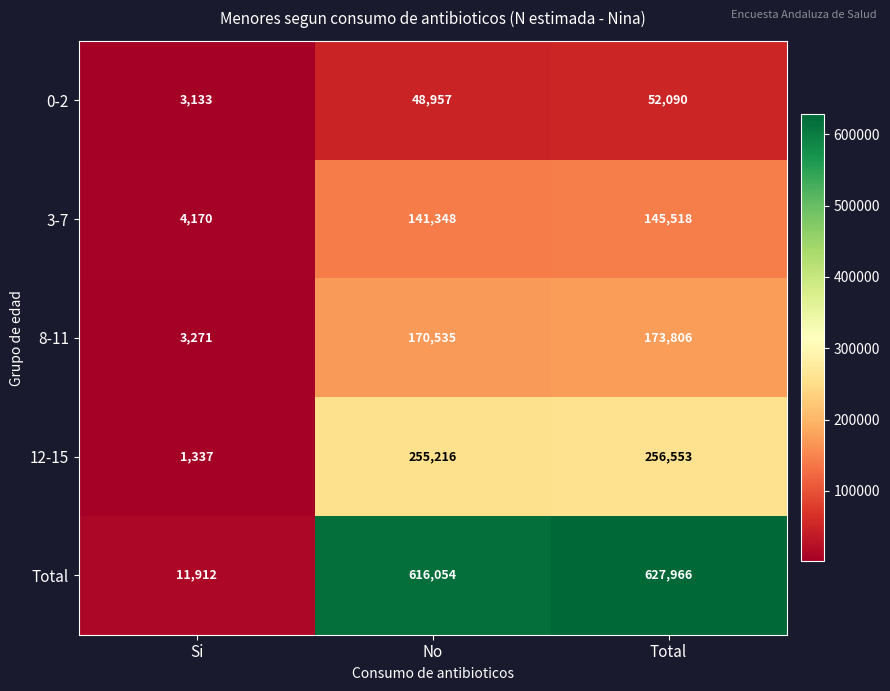

At No, list the series in order from smallest to largest.

0-2, 3-7, 8-11, 12-15, Total